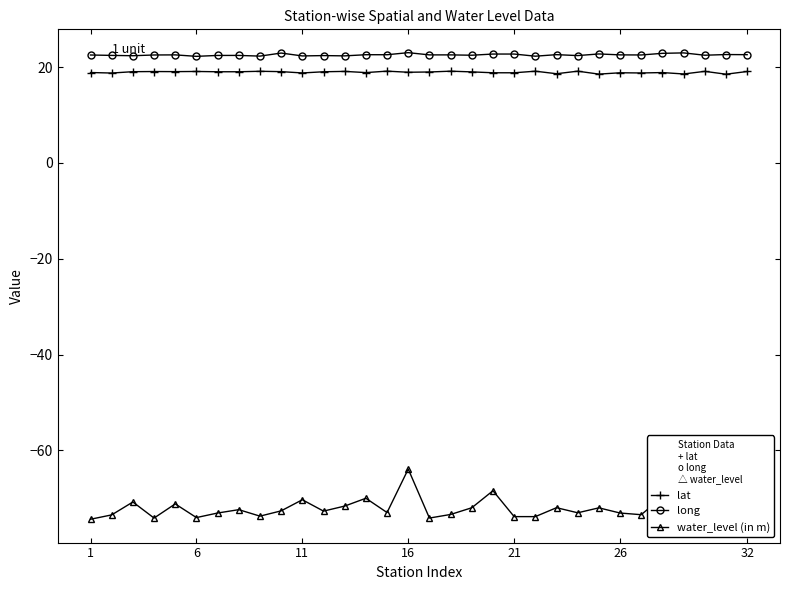

What is the smallest value displayed?

-74.3